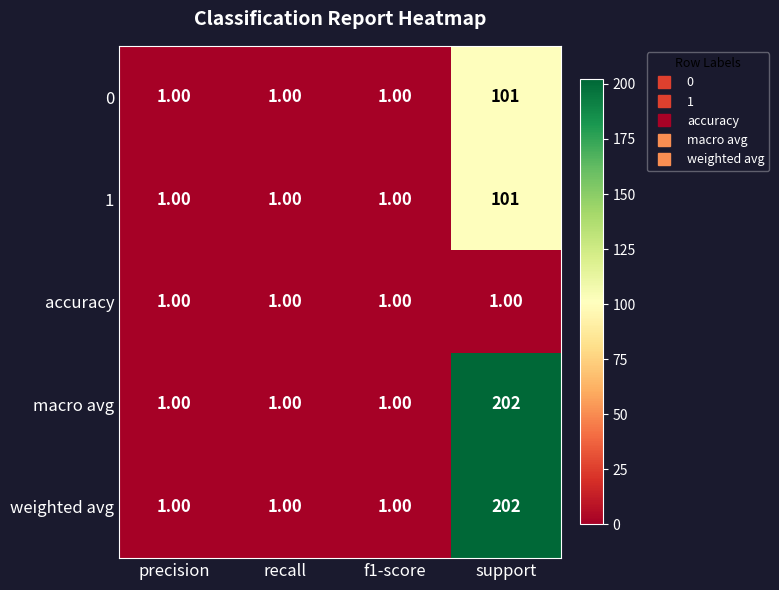

What is the total value across all series at precision?

5